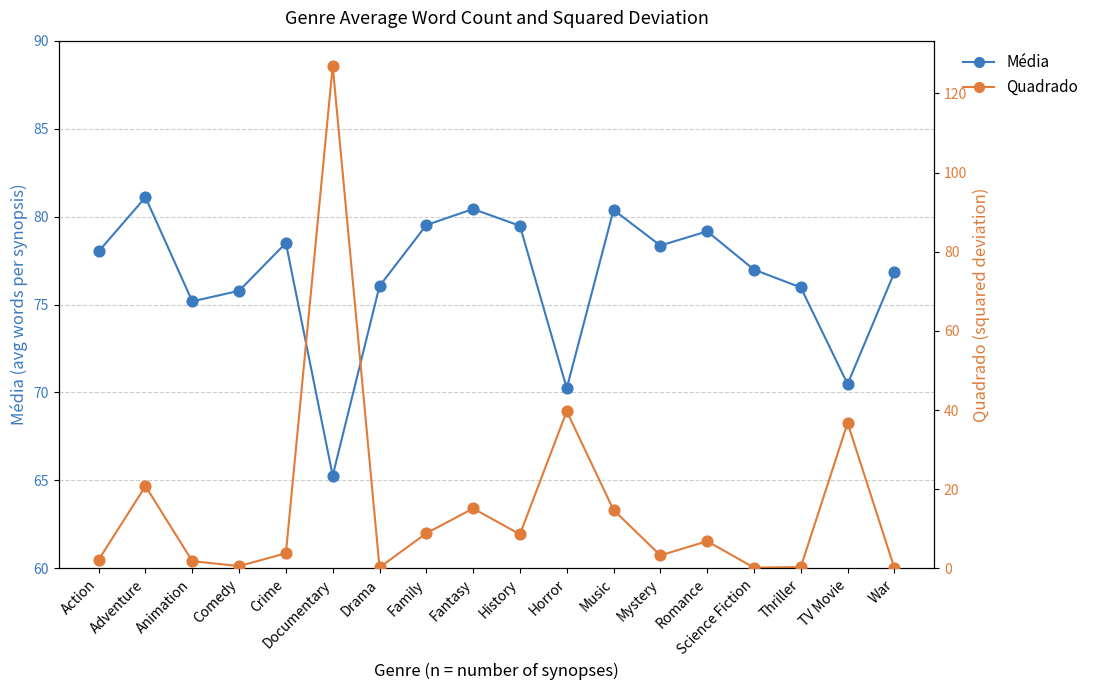

What is the total value across all series at Action?

80.2